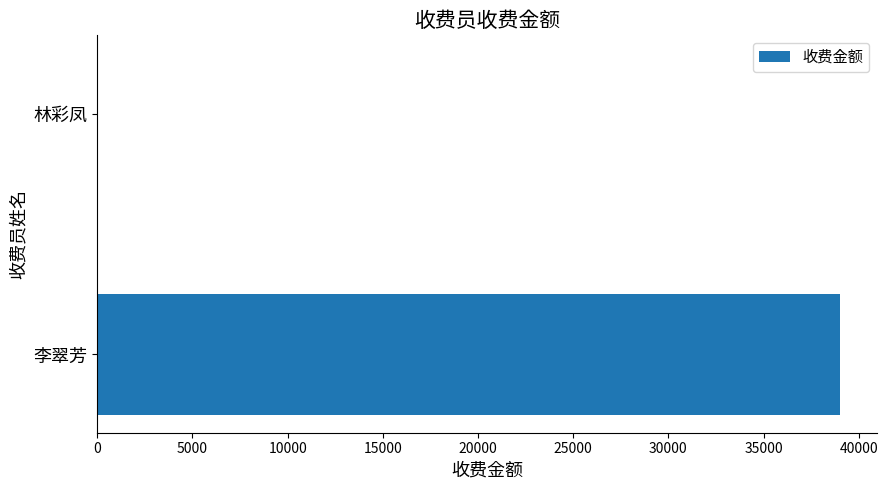

The value at 李翠芳 is 24038. True or false?

False